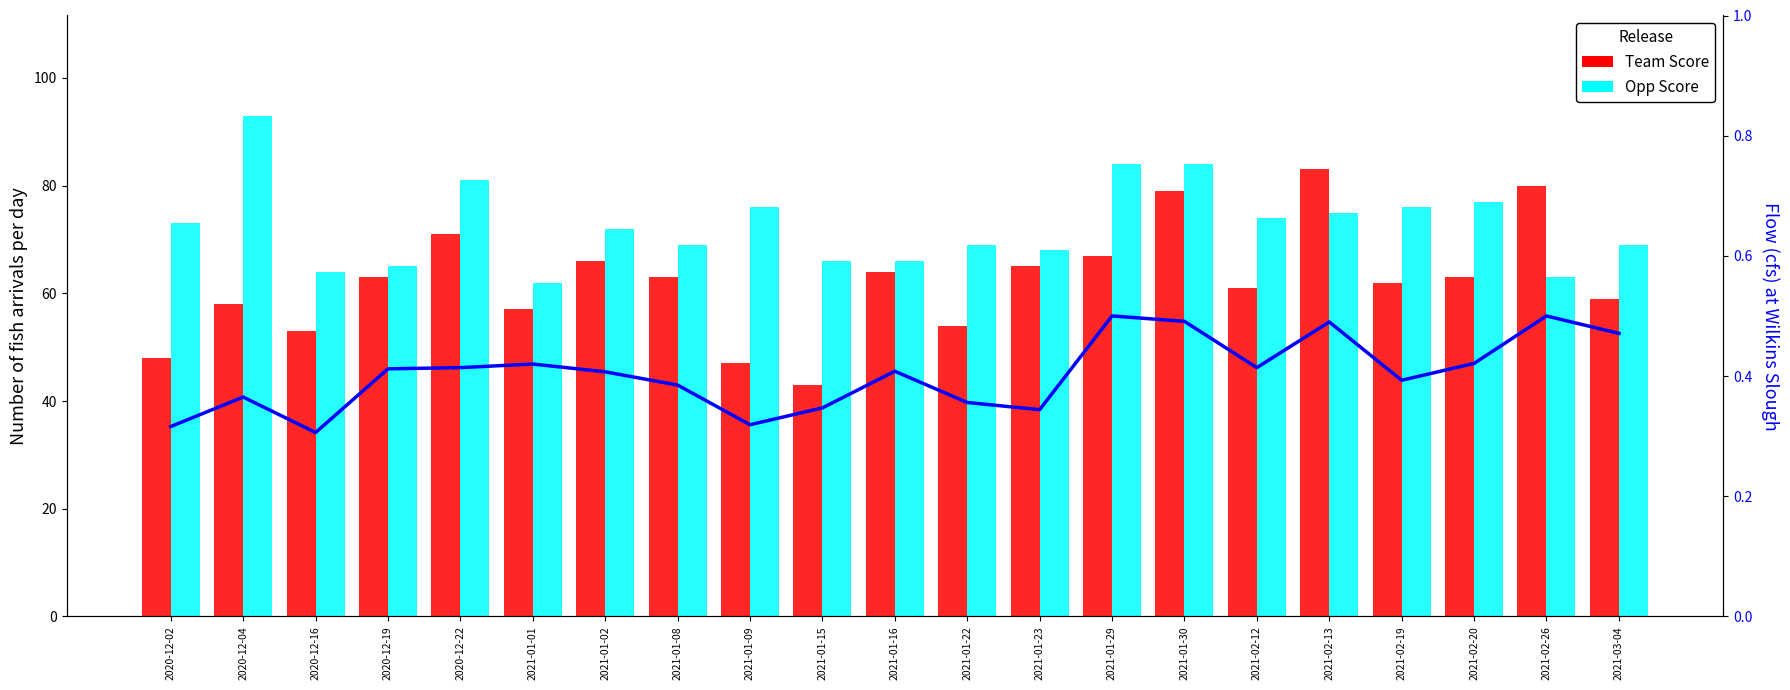

Which has a higher value, 2020-12-04 or 2021-01-30?

2021-01-30